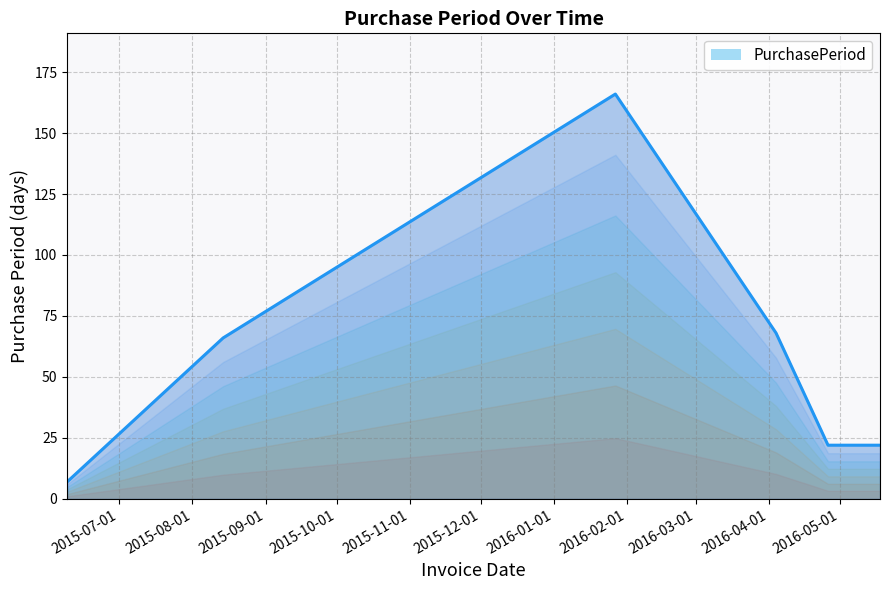

True or false: there are more than 0 points higher than both neighbors.

True